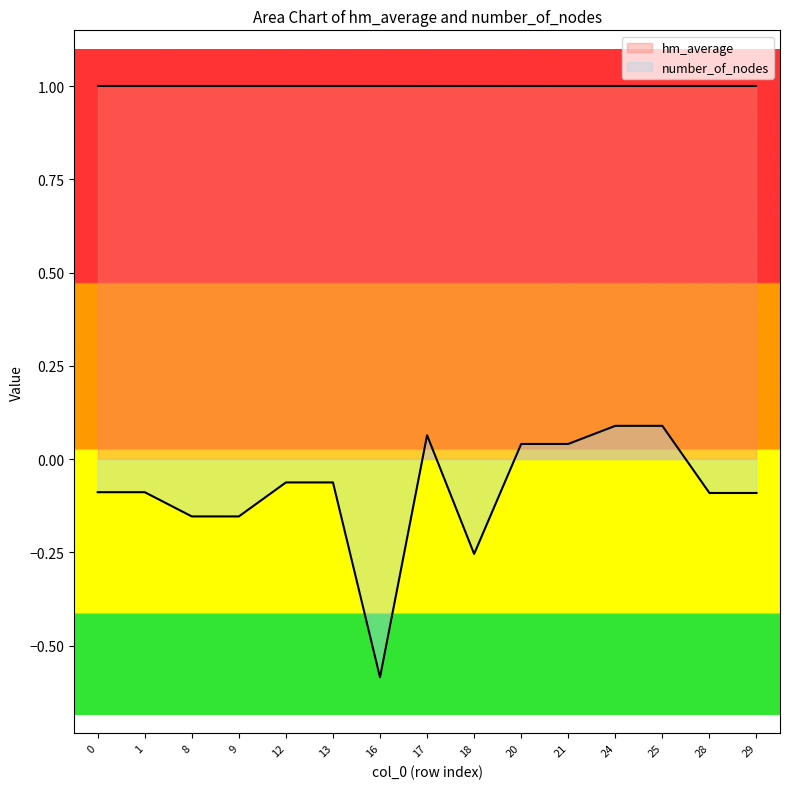

At which label does the data first exceed 0?

17